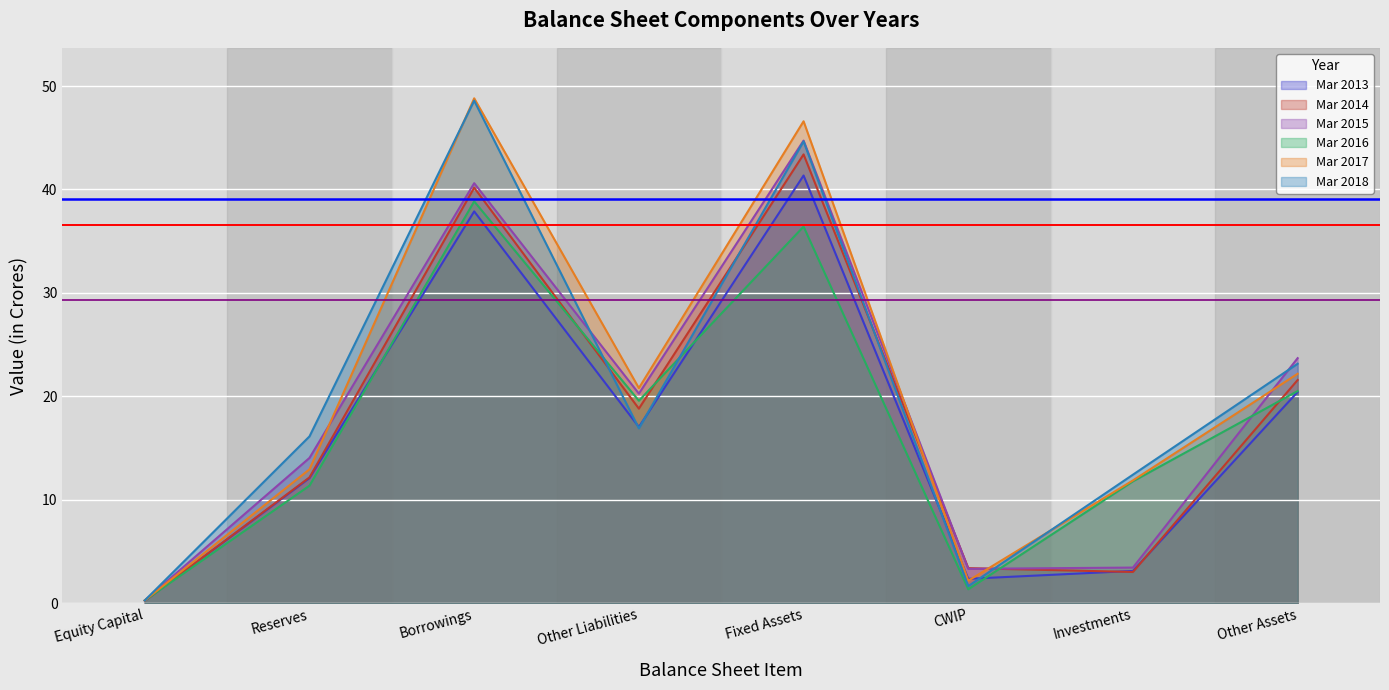

True or false: Mar 2014 and Mar 2013 cross at least once.

True